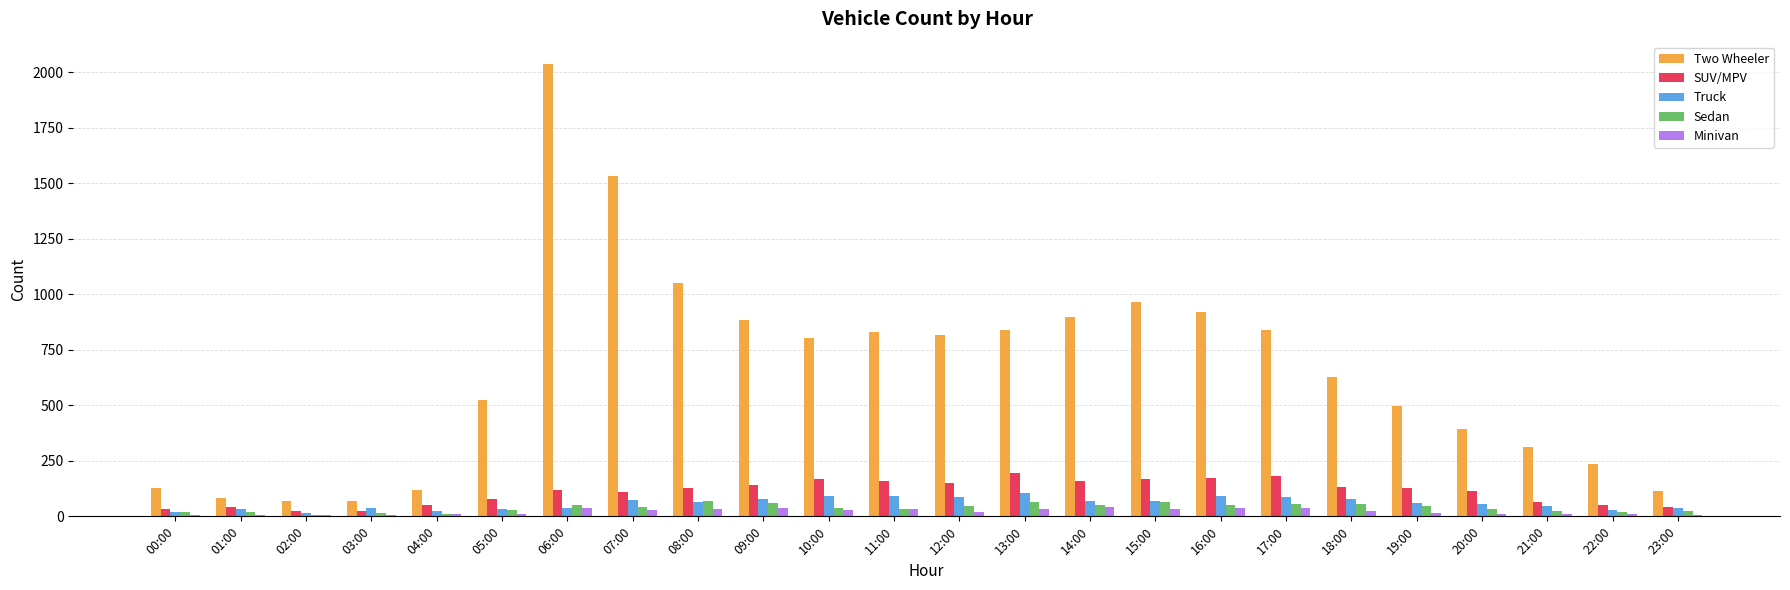

Which label corresponds to the largest value in the chart?

06:00